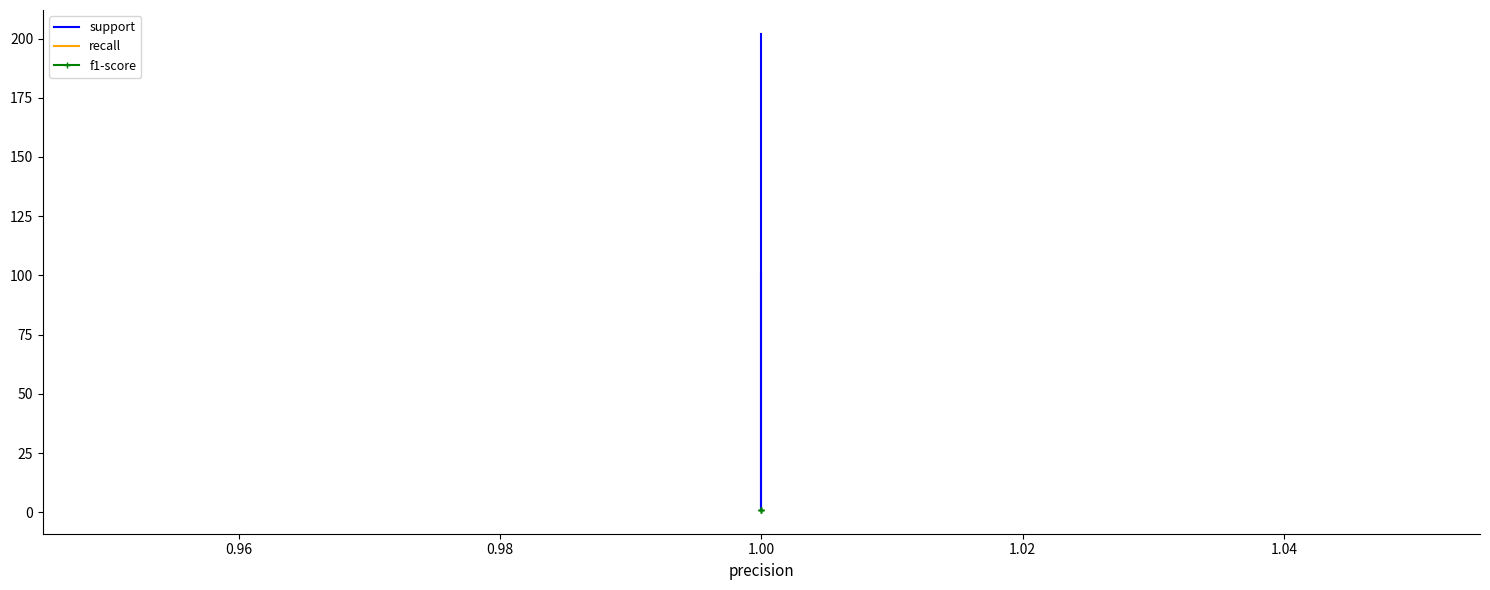

What is the sum of all support values?

405